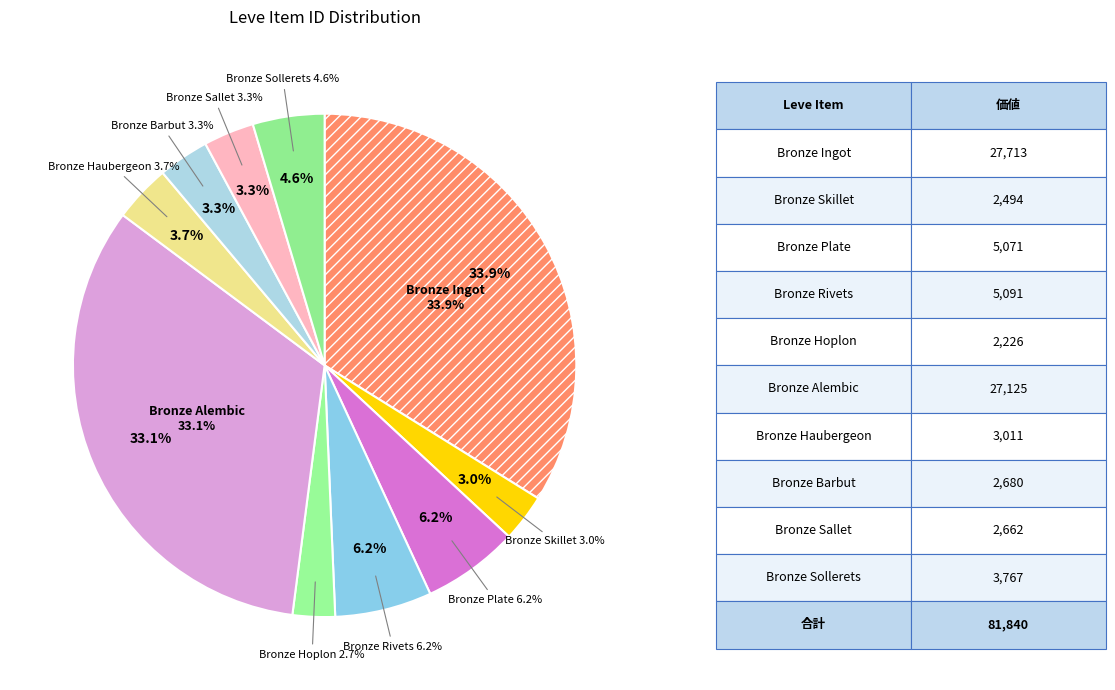

Rank the categories by value from highest to lowest.

Bronze Ingot, Bronze Alembic, Bronze Rivets, Bronze Plate, Bronze Sollerets, Bronze Haubergeon, Bronze Barbut, Bronze Sallet, Bronze Skillet, Bronze Hoplon